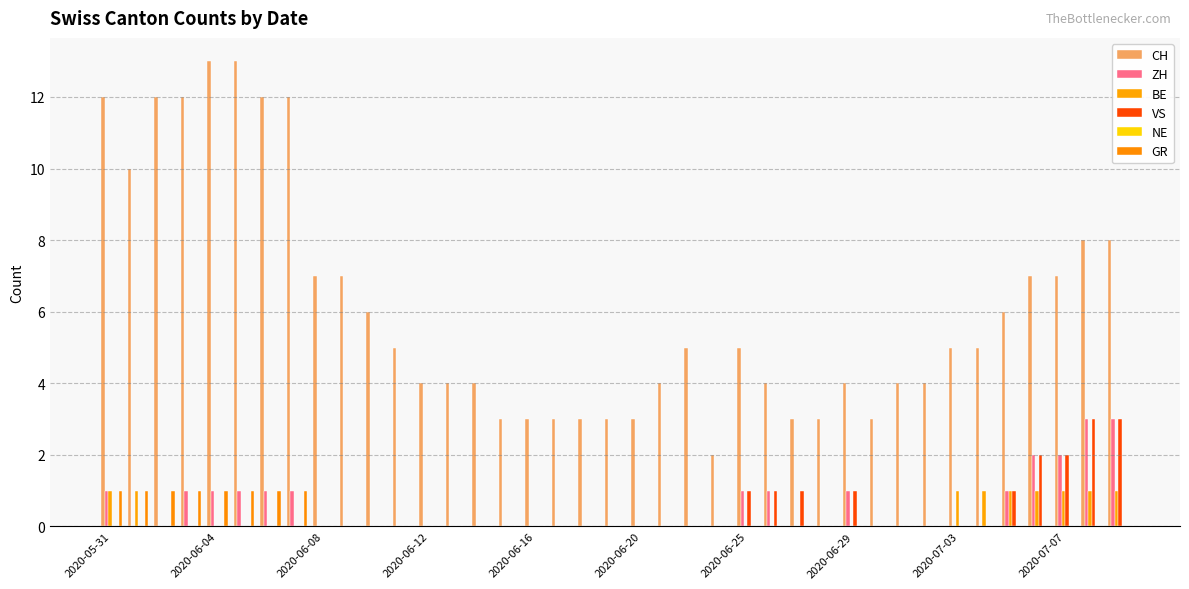

Count the number of data series in this chart.

5